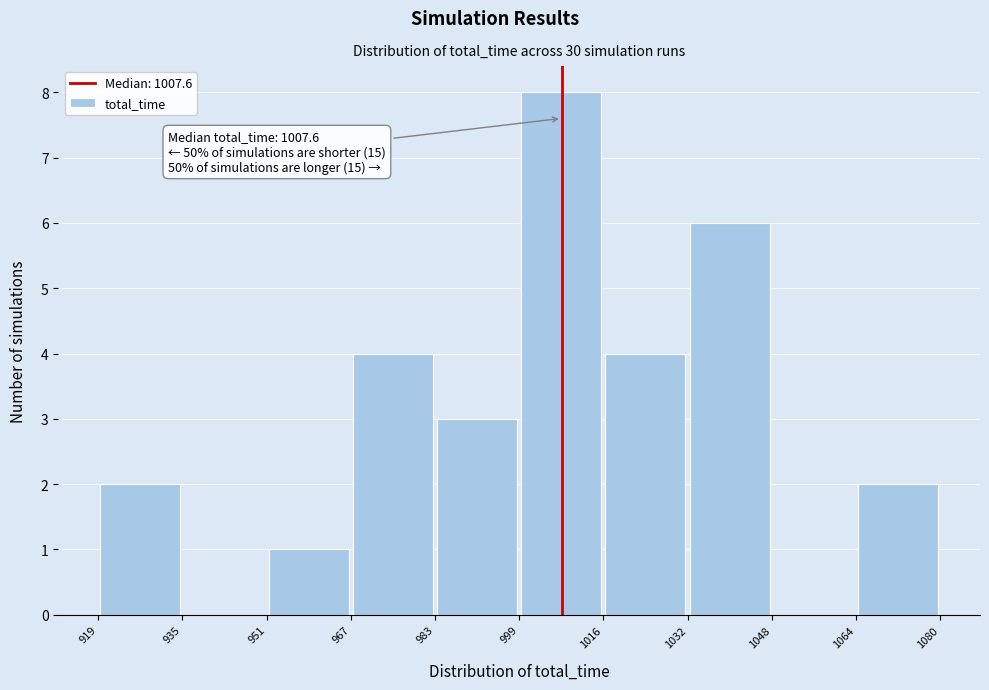

Which range on the x-axis has the tallest bar?

999 to 1016